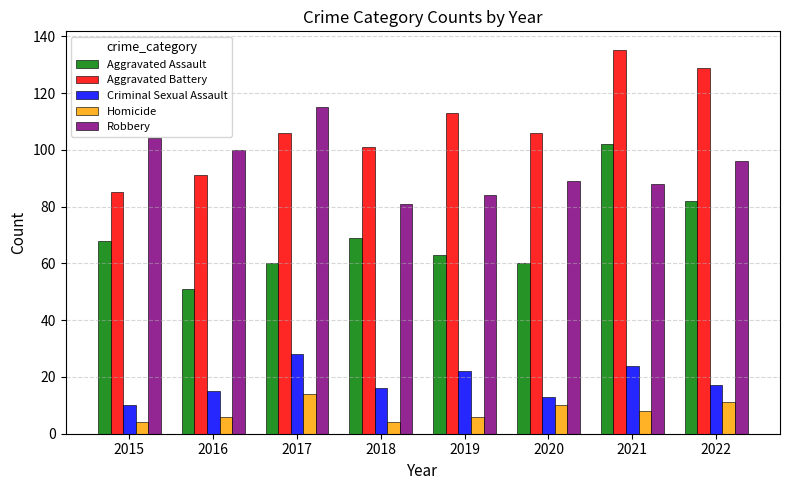

What is the difference between the Criminal Sexual Assault values at 2018 and 2020?

3